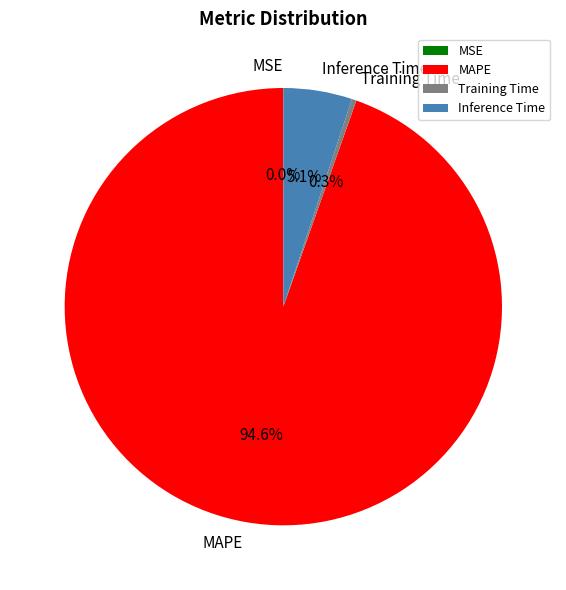

Does Inference Time represent more than half of the total?

No